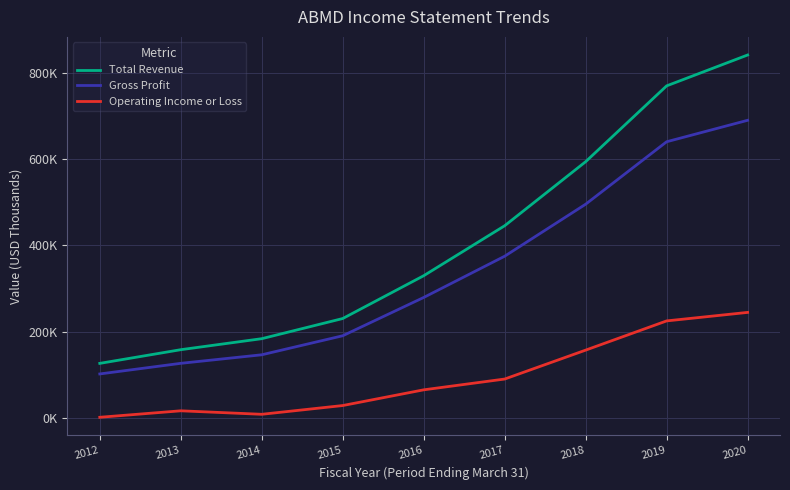

How many interior local valleys does the Operating Income or Loss series have?

1